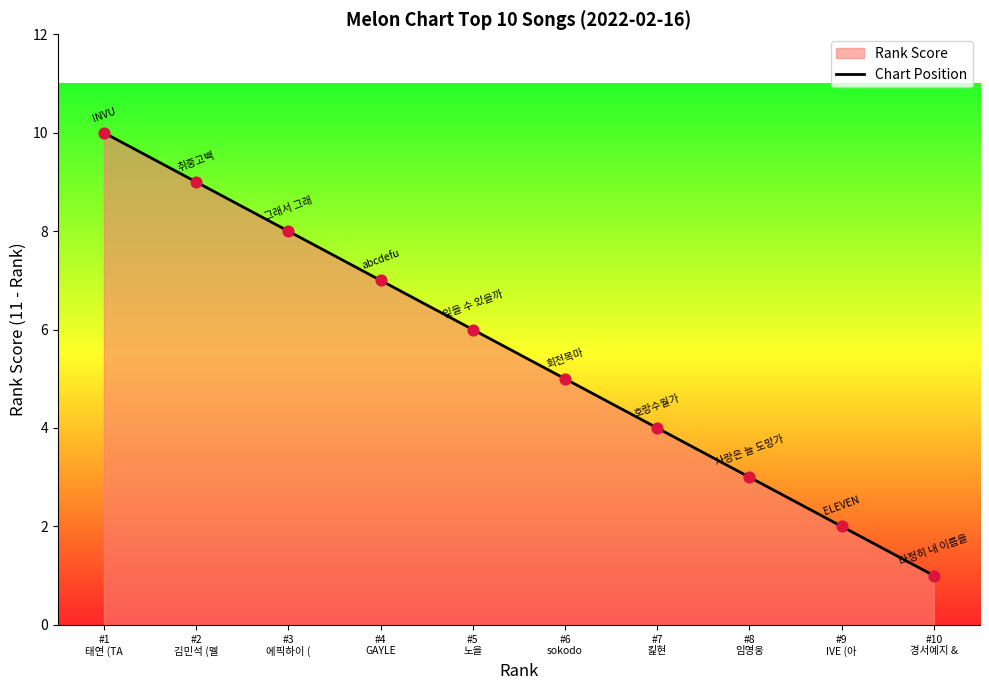

What is the change in value from #1
태연 (TA to #10
경서예지 &?

-9